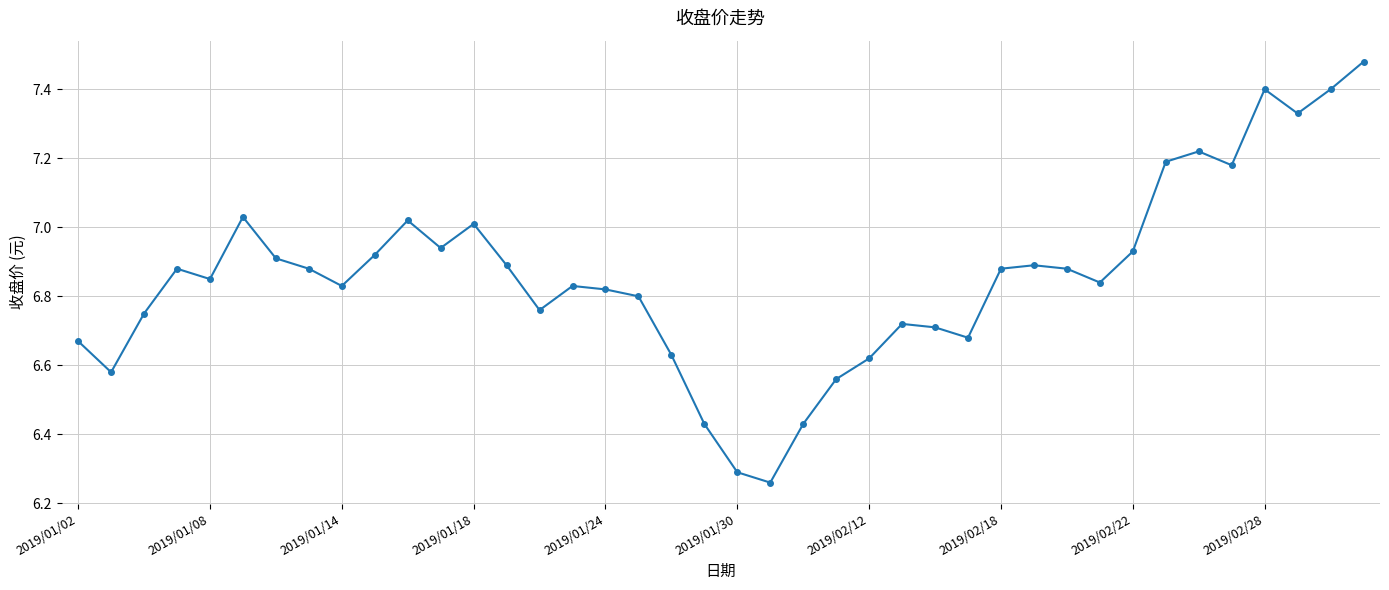

What is the difference between the maximum and minimum values?

1.2